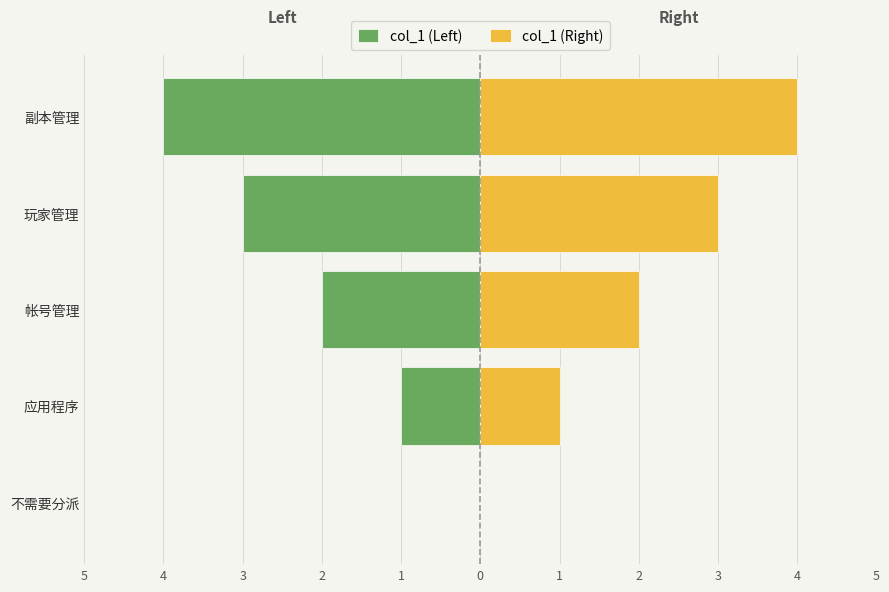

How many data points in col_1 (Right) are above 2?

2